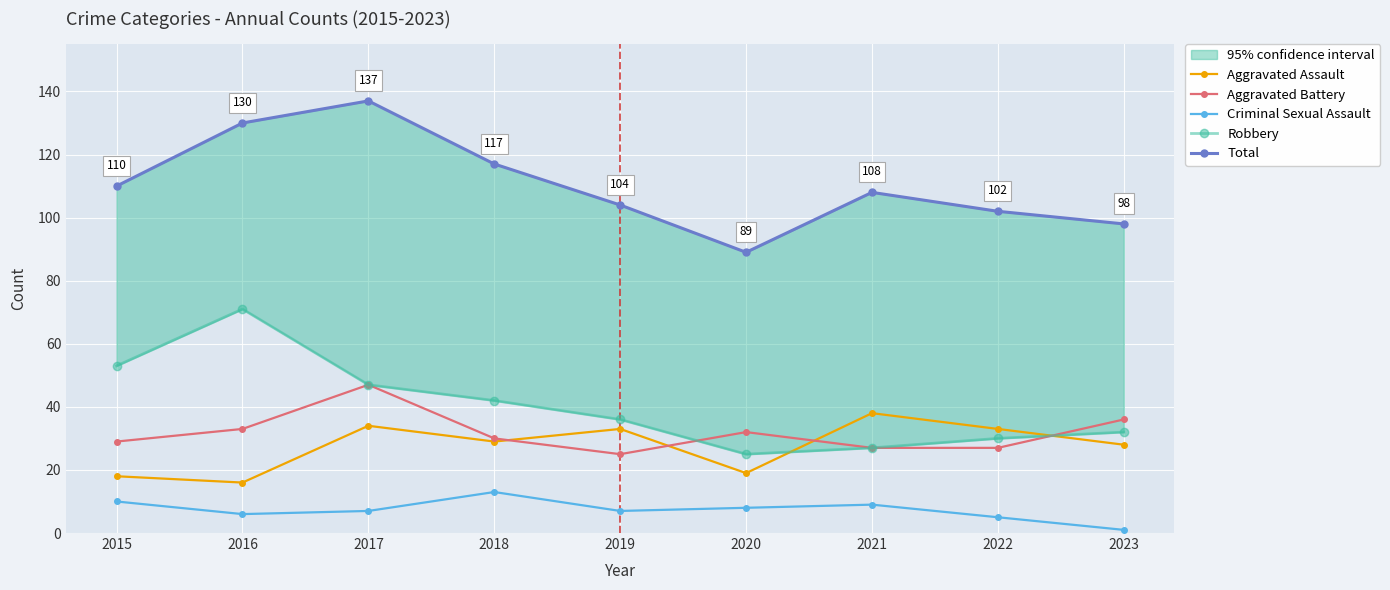

Count the number of categories in the chart.

9